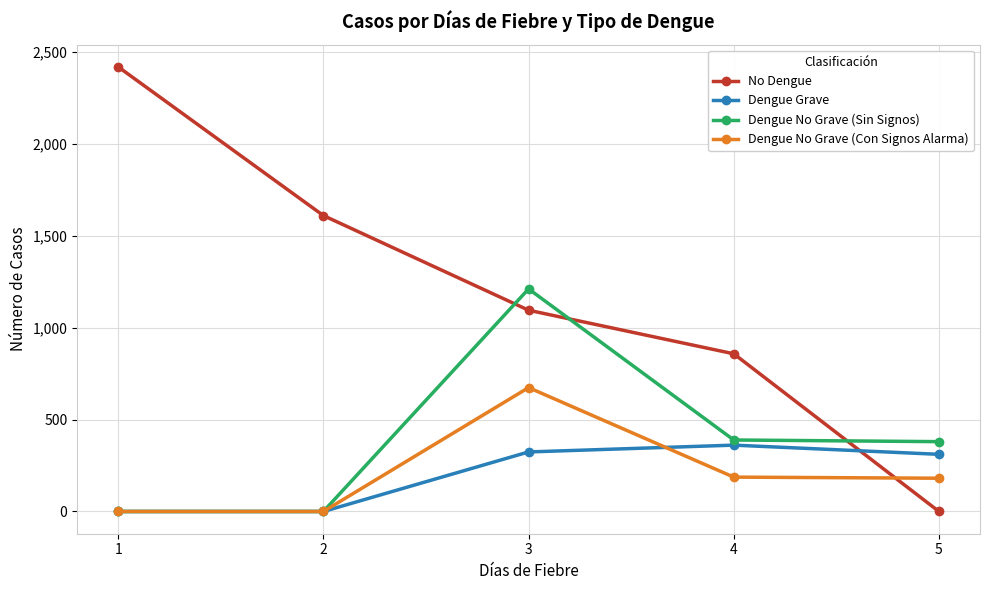

What is the average value of the Dengue No Grave (Con Signos Alarma) series?

208